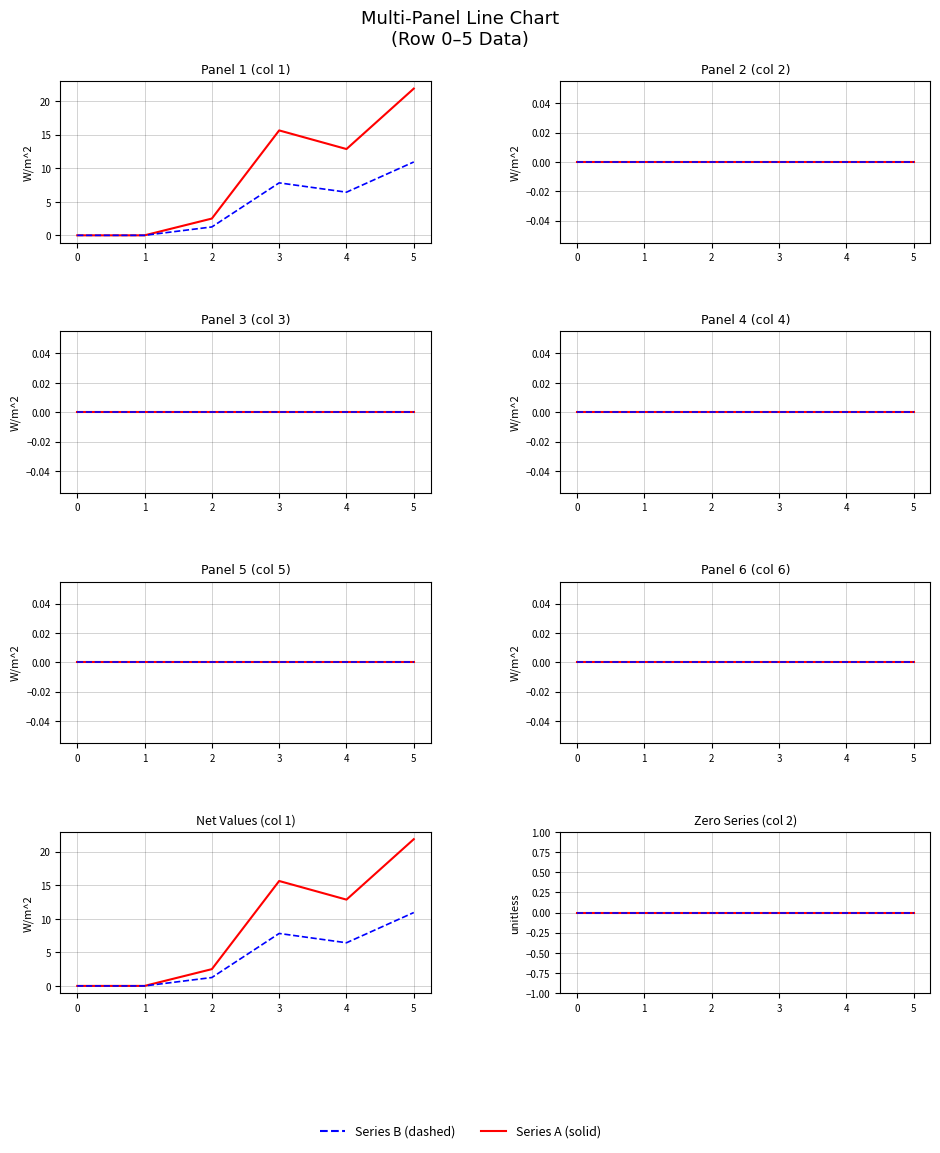

Rank the series at 3 from lowest to highest value.

2, 3, 4, 5, 6, 1